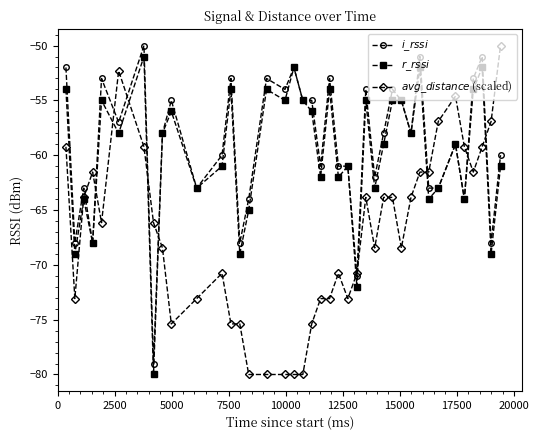

What is the maximum value shown in the chart?

-50.0